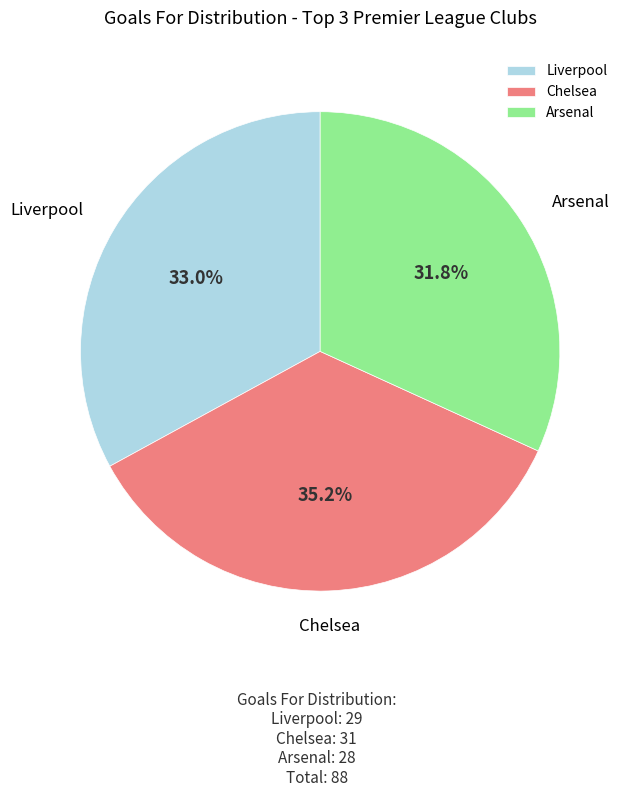

The Liverpool slice represents 33% of the pie. True or false?

True